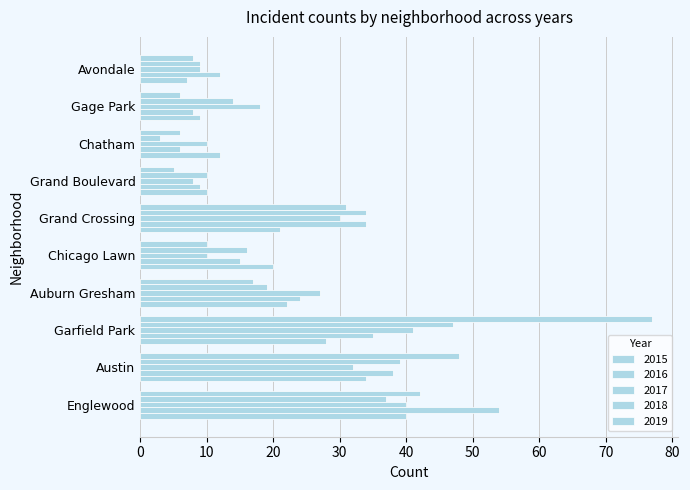

The value of 2017 at Avondale is 9. True or false?

True